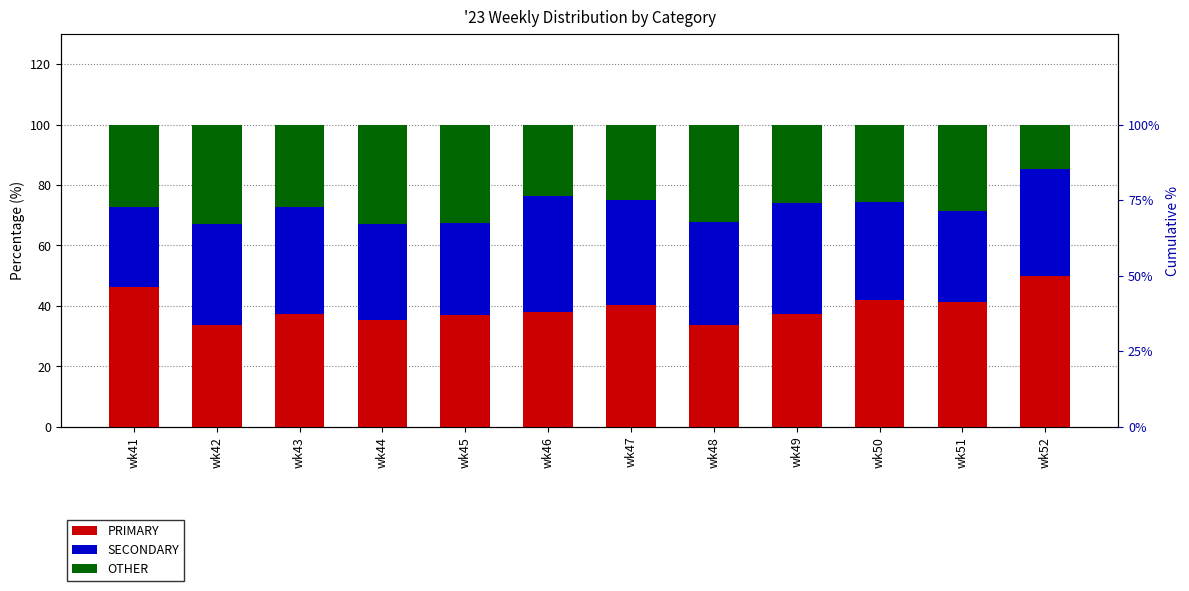

What is the total value across all series at wk50?

100.0